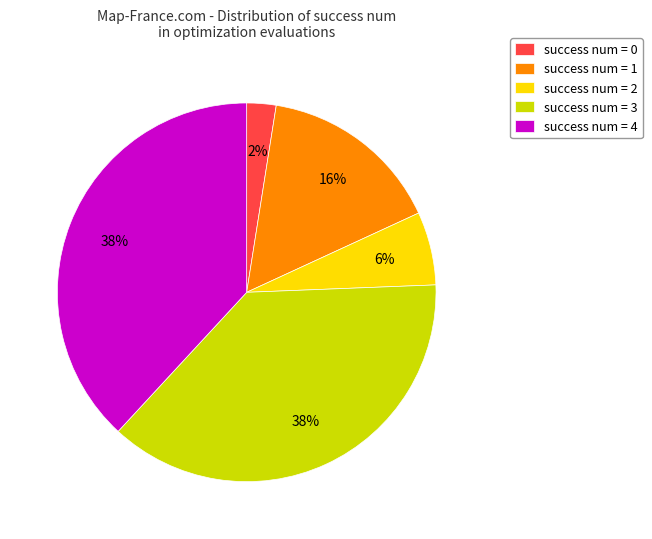

Is there a majority slice in this chart?

No